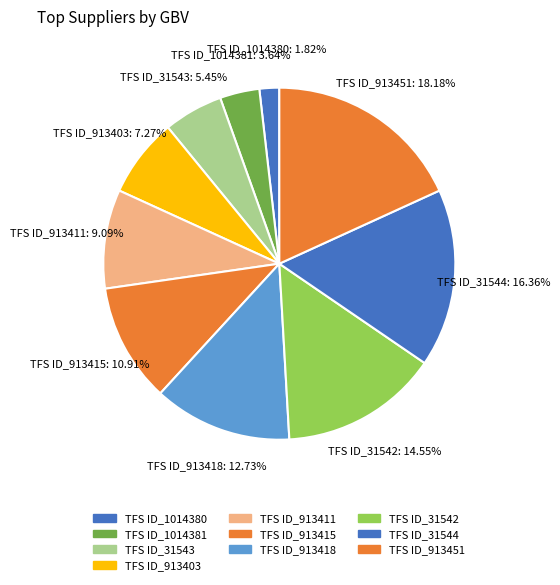

To the nearest percent, what percentage of the pie is TFS ID_913403?

7%